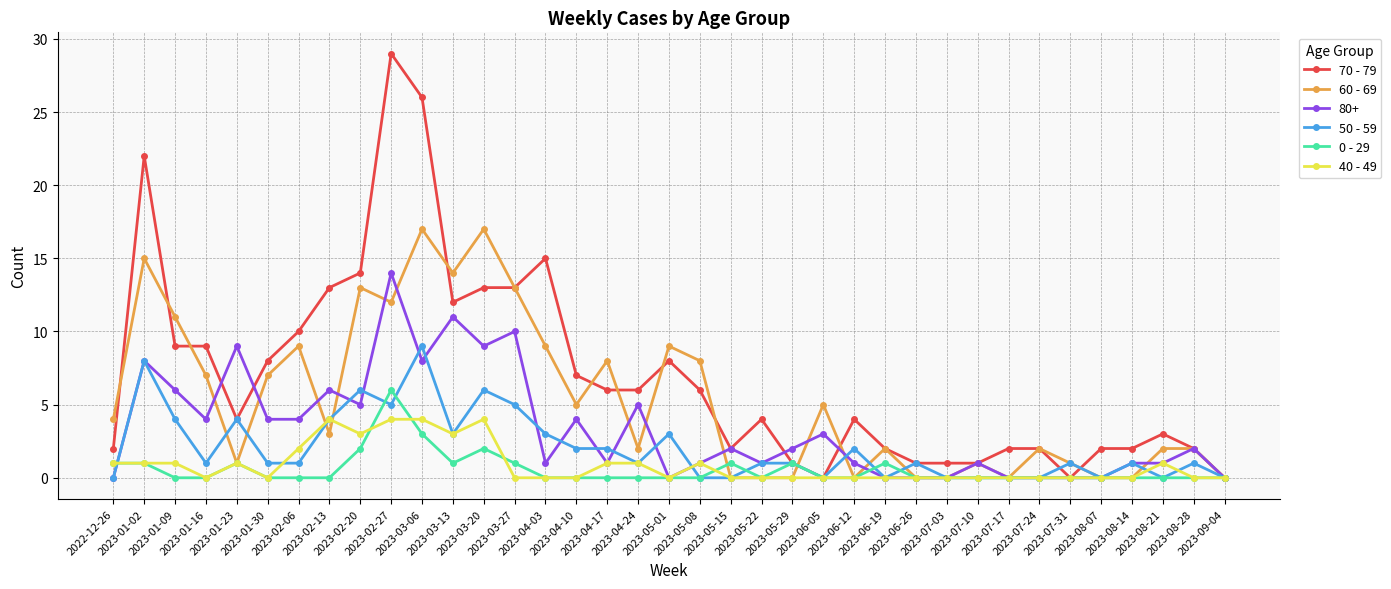

What is the difference between the second highest and minimum values in the 60 - 69 series?

17